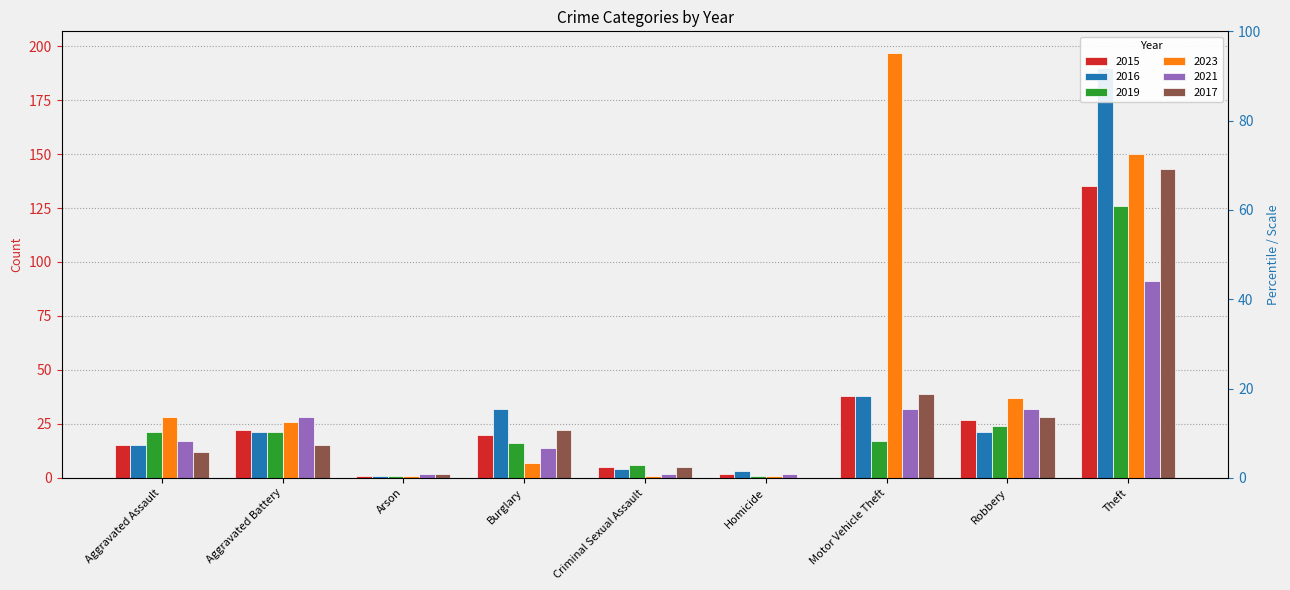

The value of 2023 at Criminal Sexual Assault is 1. True or false?

True